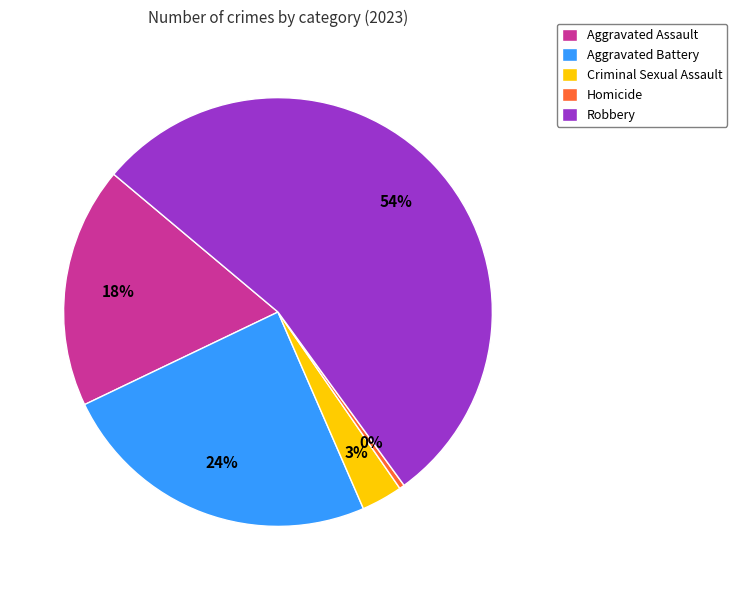

What is the largest slice in the pie chart?

Robbery